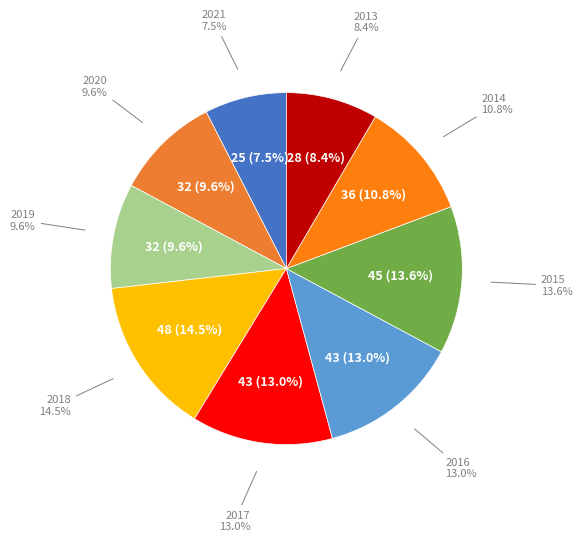

Is it true that 2018 is 14% of the pie?

True